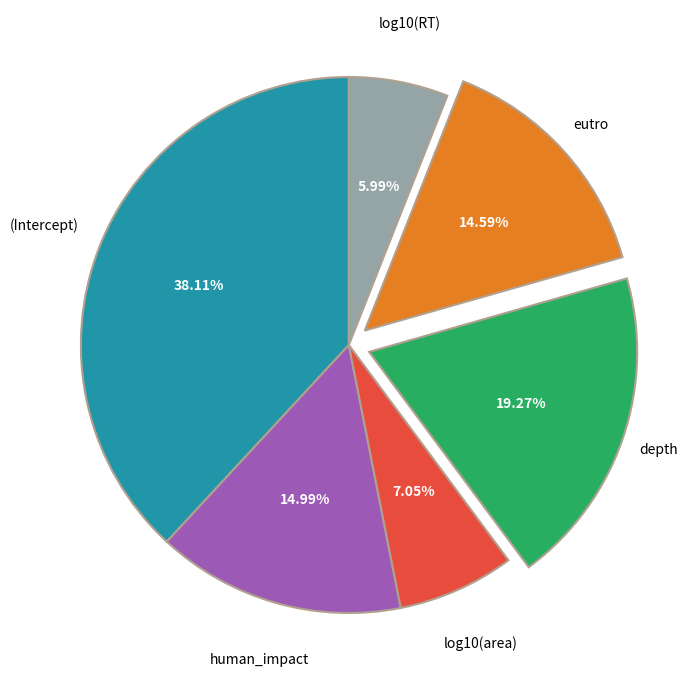

What is the largest slice in the pie chart?

(Intercept)